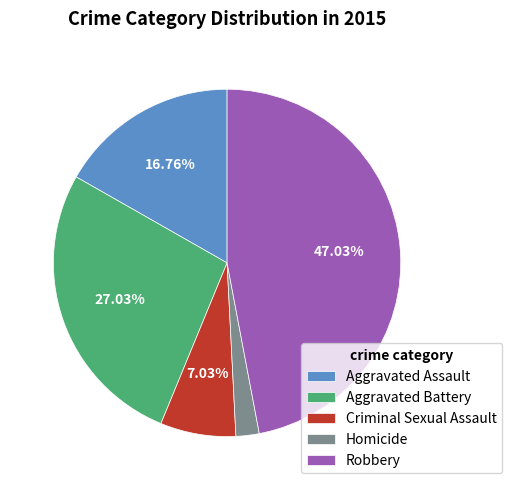

Rank the categories by value from highest to lowest.

Robbery, Aggravated Battery, Aggravated Assault, Criminal Sexual Assault, Homicide